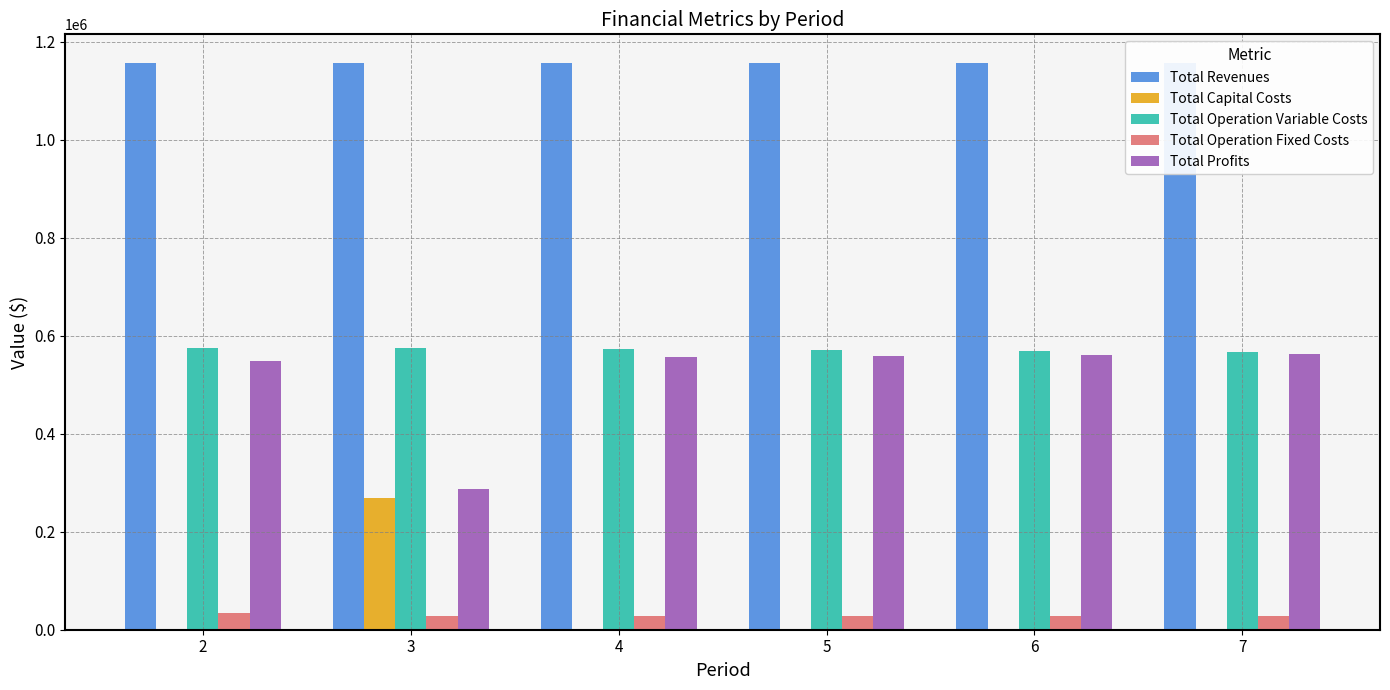

Rank the series by their maximum value, from lowest to highest.

Total Operation Fixed Costs, Total Capital Costs, Total Profits, Total Operation Variable Costs, Total Revenues